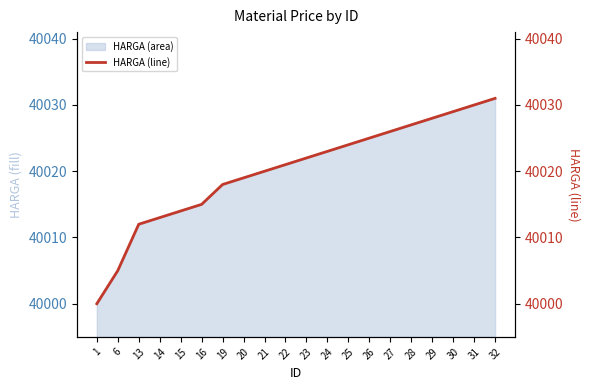

Reading right to left, list all the values displayed in this chart.

32=40031	31=40030	30=40029	29=40028	28=40027	27=40026	26=40025	25=40024	24=40023	23=40022	22=40021	21=40020	20=40019	19=40018	16=40015	15=40014	14=40013	13=40012	6=40005	1=40000